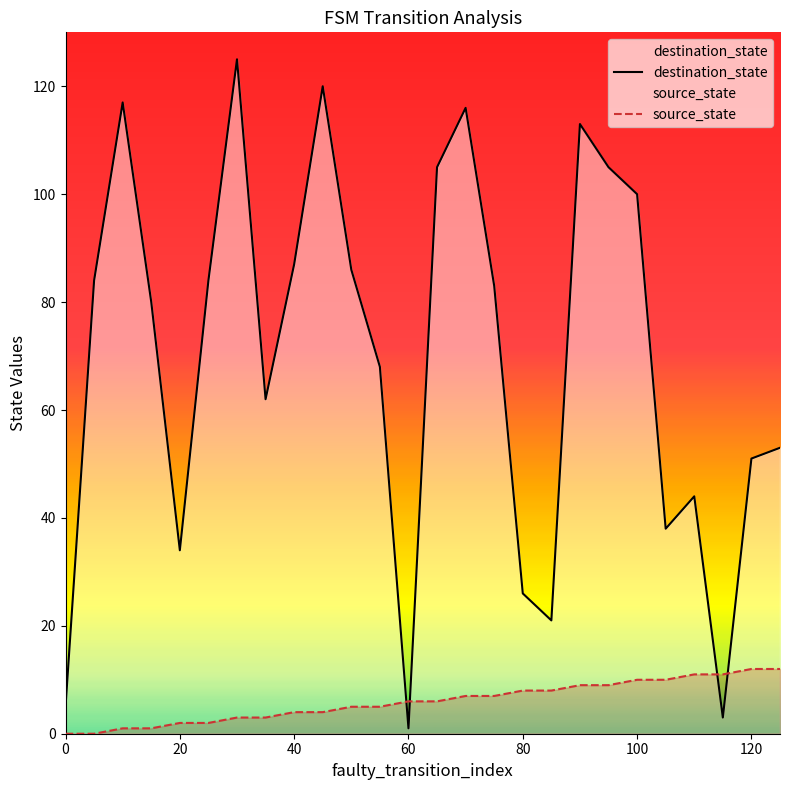

Count the number of categories in the chart.

26